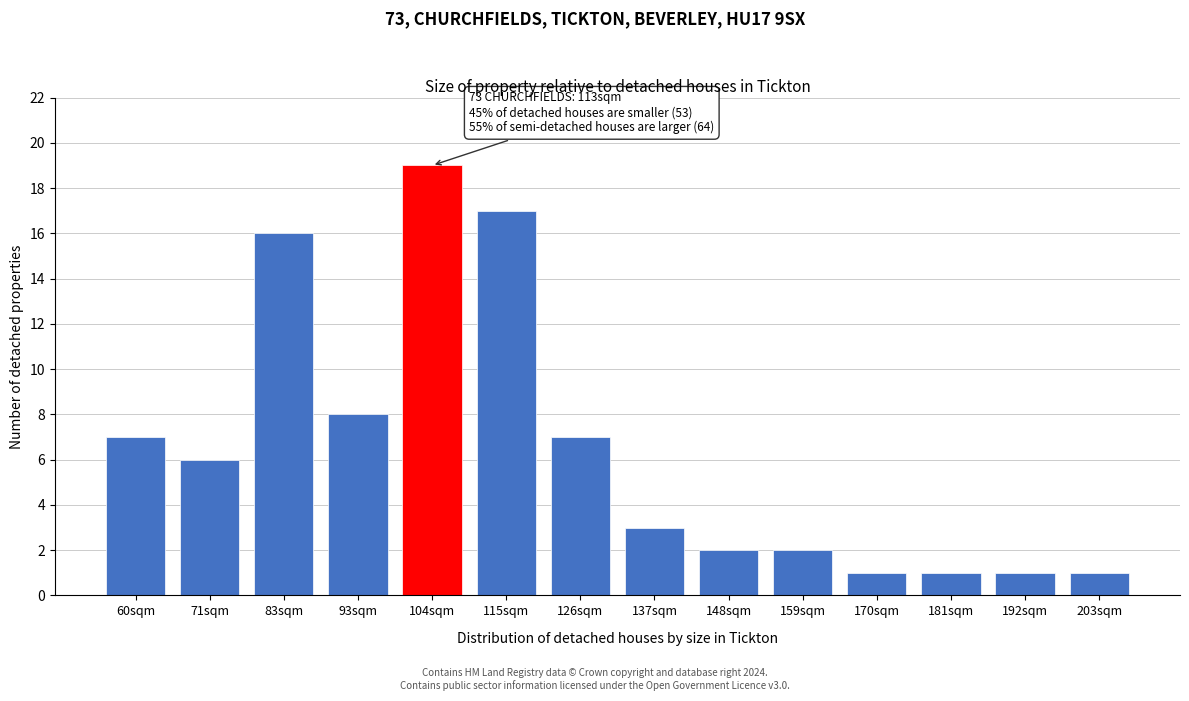

Reading left to right, list all the values displayed in this chart.

7	6	16	8	19	17	7	3	2	2	1	1	1	1